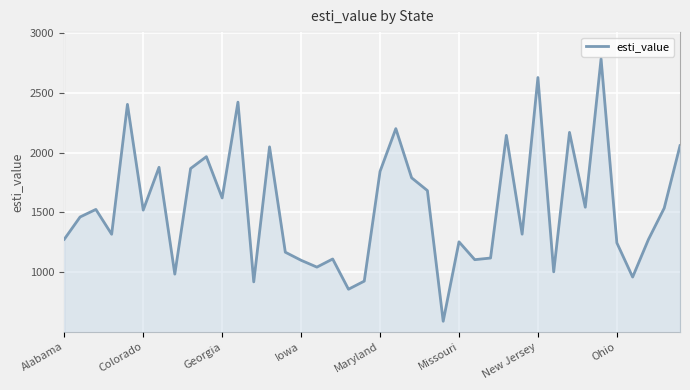

How many lines are shown in the chart?

1